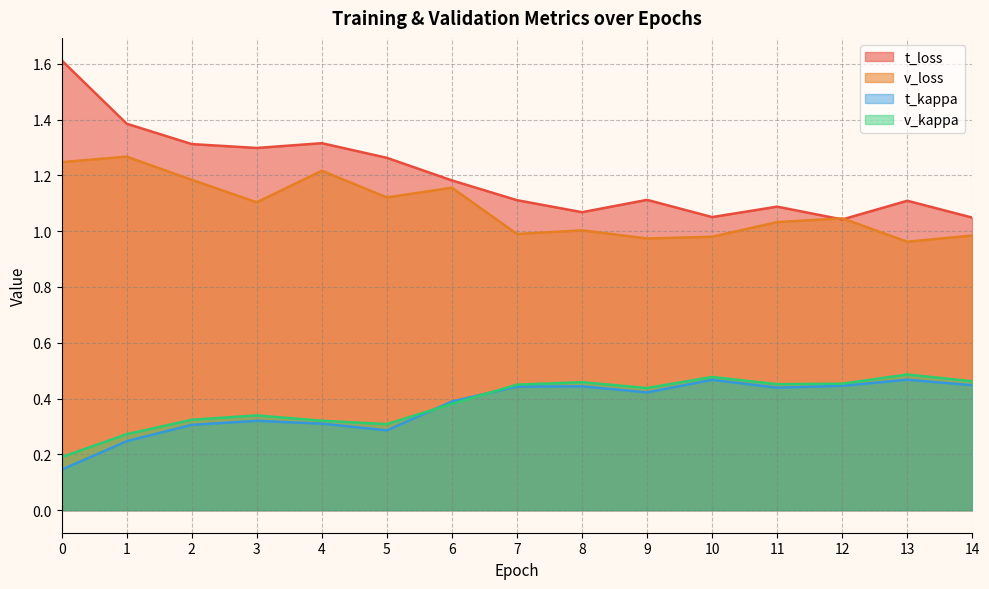

What is the value of the t_loss point at the 12th from the left?

1.1